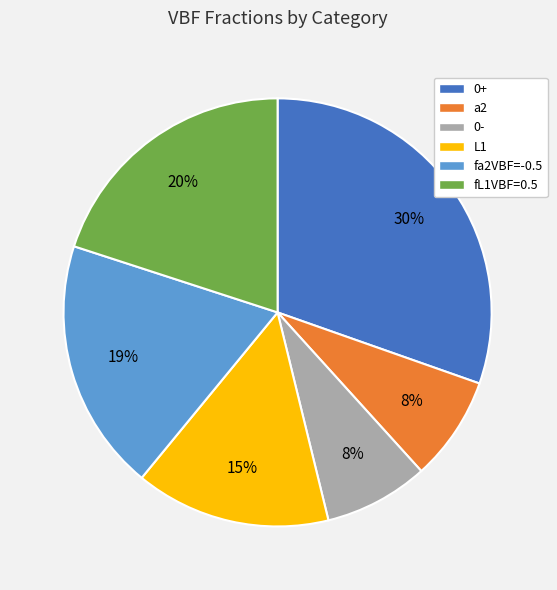

To the nearest percent, what percentage of the pie is L1?

15%